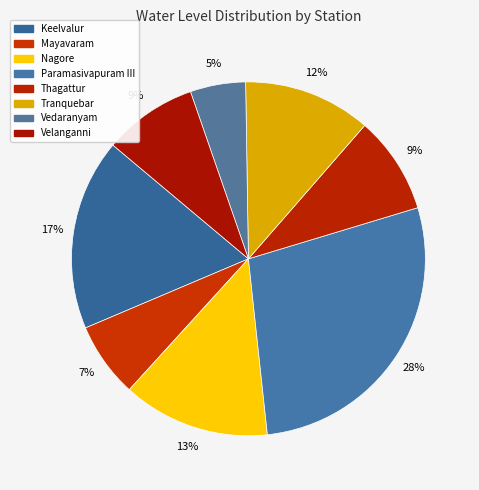

What is the total percentage of Mayavaram and Velanganni?

15.4%